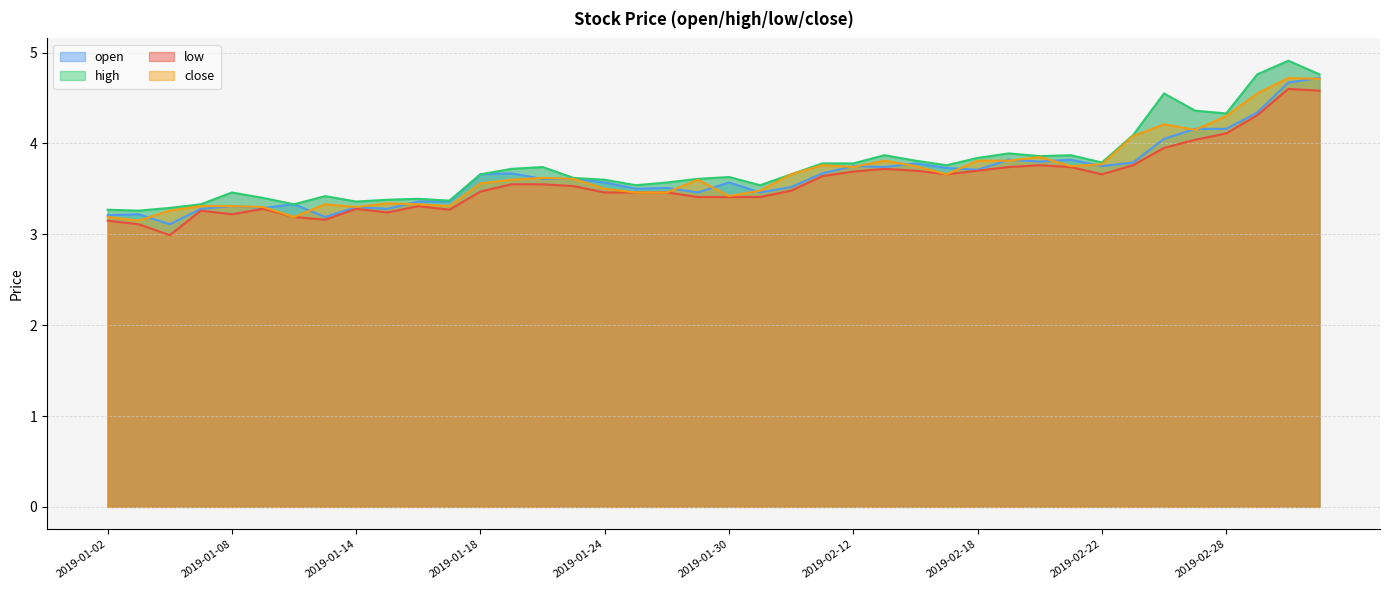

What is the total value across all series at 2019-02-27?

16.7